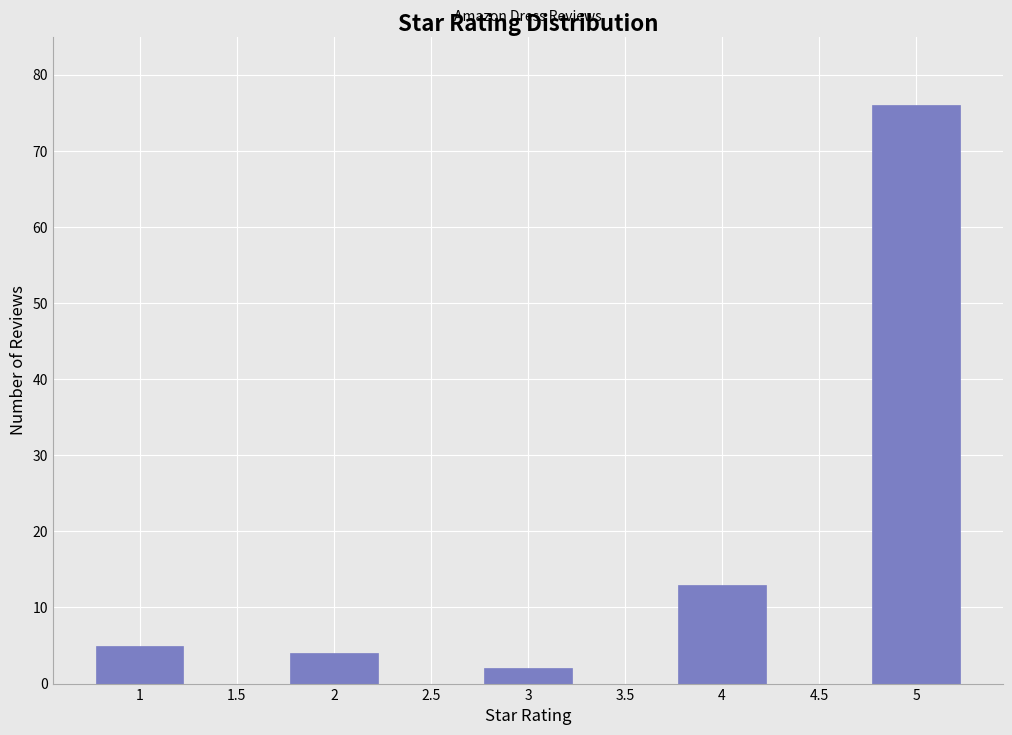

Reading left to right, transcribe this chart: for each bar, give the range it covers on the x-axis and its height. The values are not printed on the chart, so give them approximately, as read against the axis.

0.75 to 1.25: 5
1.25 to 1.75: 0
1.75 to 2.25: 4
2.25 to 2.75: 0
2.75 to 3.25: 2
3.25 to 3.75: 0
3.75 to 4.25: 13
4.25 to 4.75: 0
4.75 to 5.25: 76